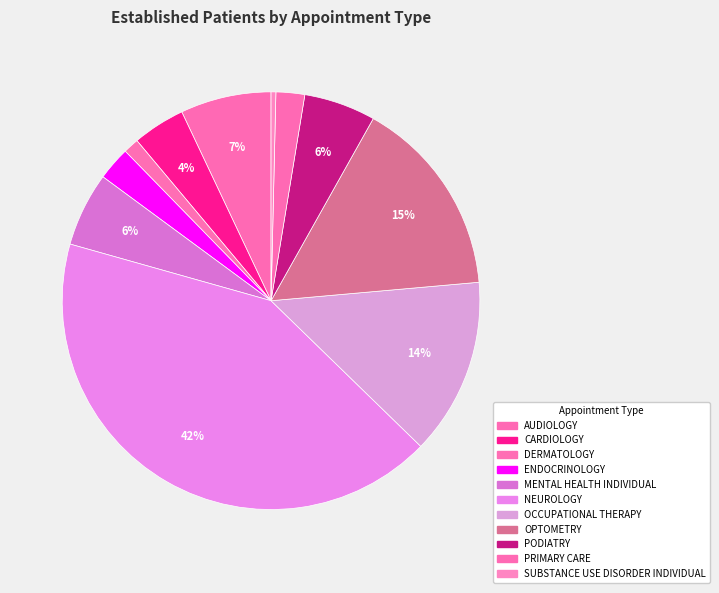

How many slices are in this pie chart?

11